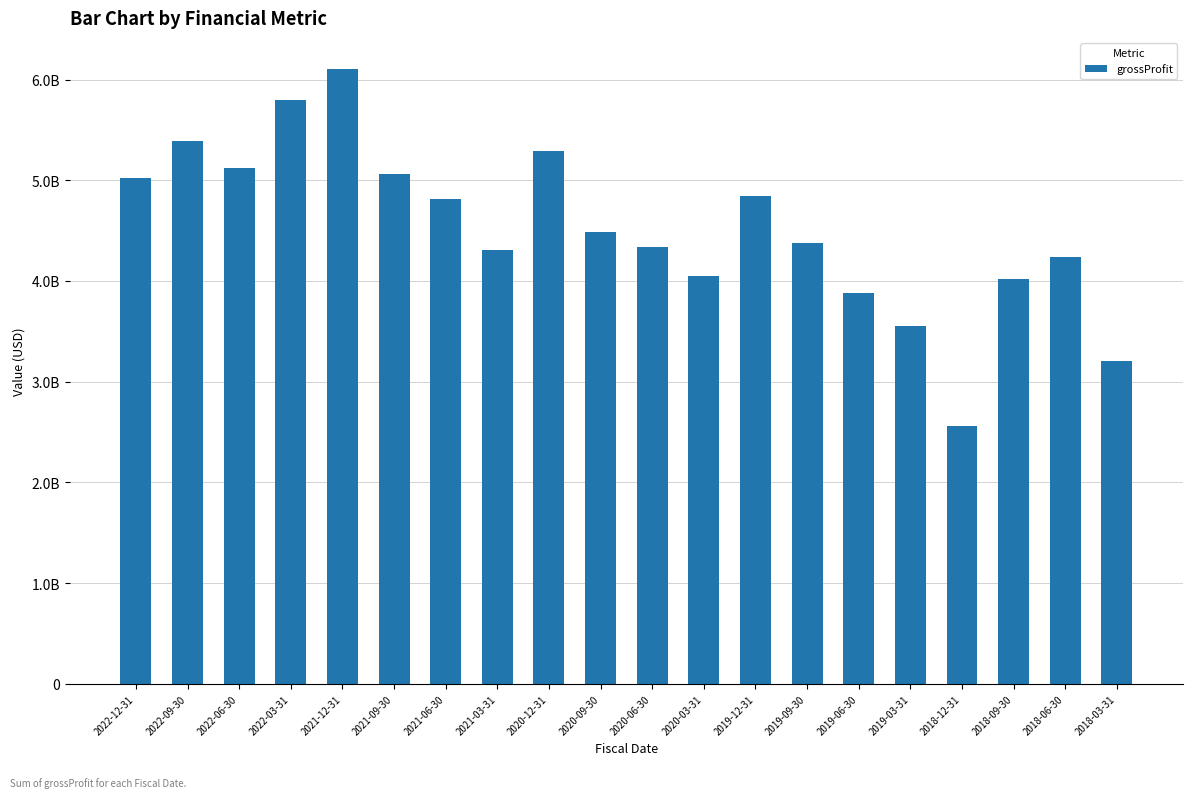

List the labels in order of value, largest first.

2021-12-31, 2022-03-31, 2022-09-30, 2020-12-31, 2022-06-30, 2021-09-30, 2022-12-31, 2019-12-31, 2021-06-30, 2020-09-30, 2019-09-30, 2020-06-30, 2021-03-31, 2018-06-30, 2020-03-31, 2018-09-30, 2019-06-30, 2019-03-31, 2018-03-31, 2018-12-31